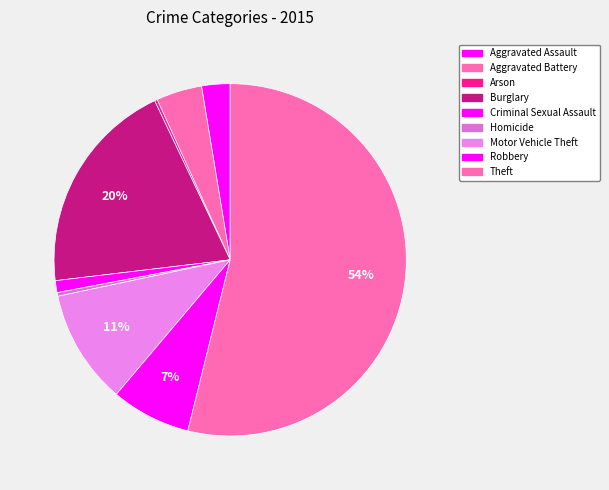

Is the sum of Burglary and Theft greater than half?

Yes